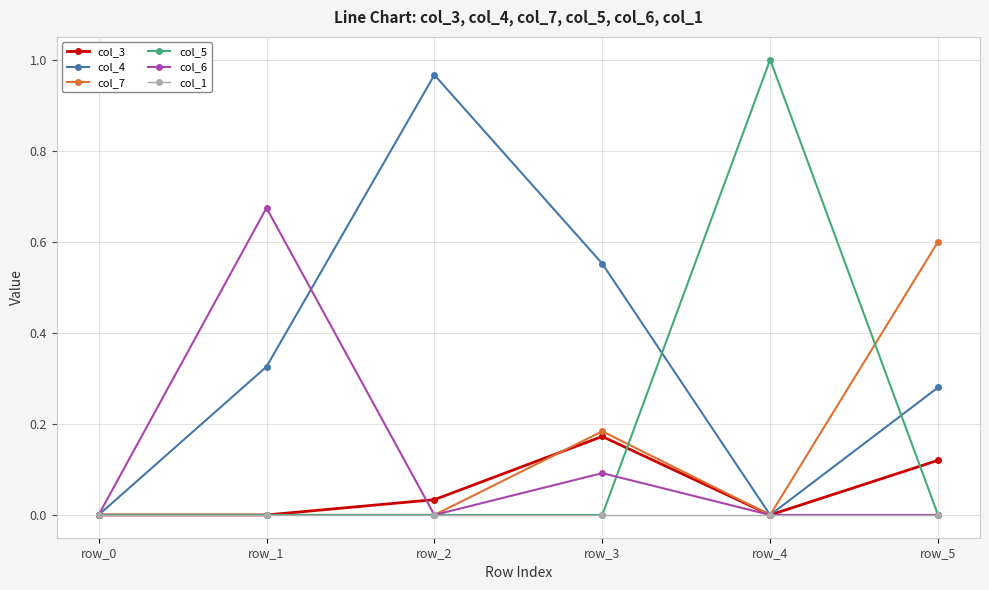

Is the value of col_6 at row_2 greater than the value of col_7 at row_3?

No